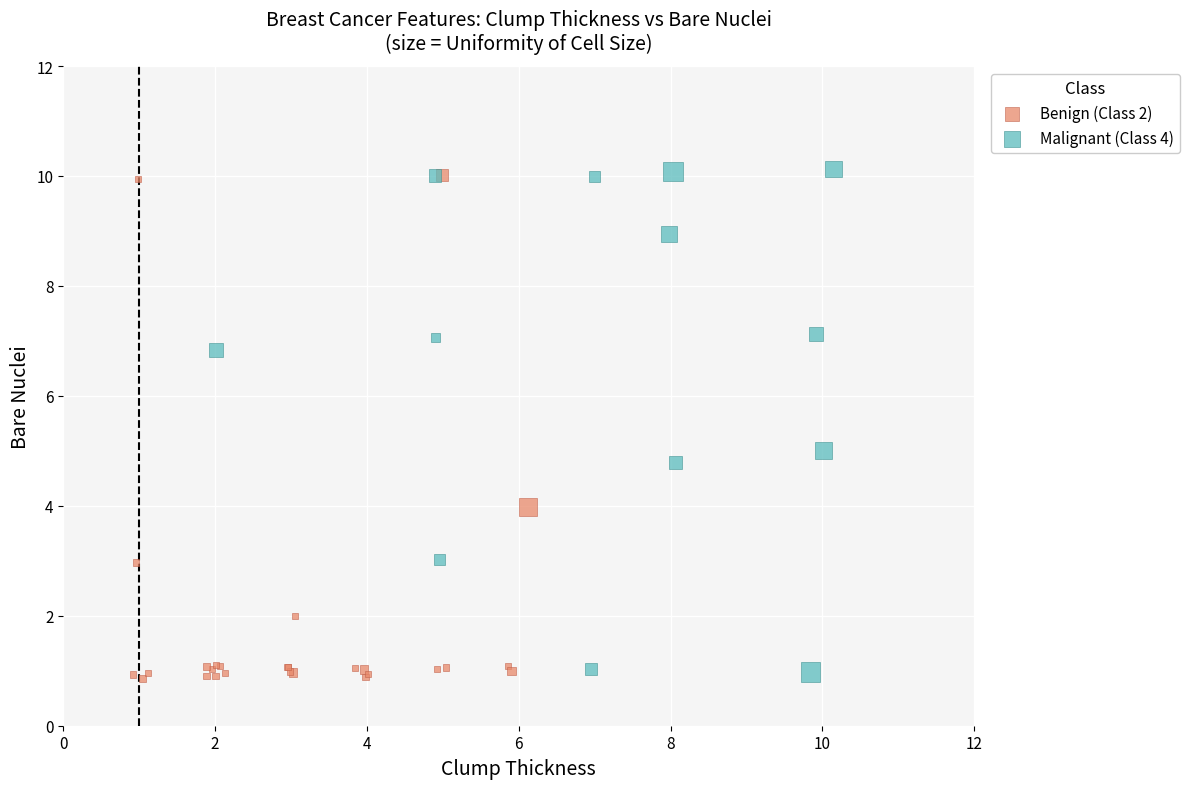

Which series reaches the maximum Y coordinate?

Malignant (Class 4)